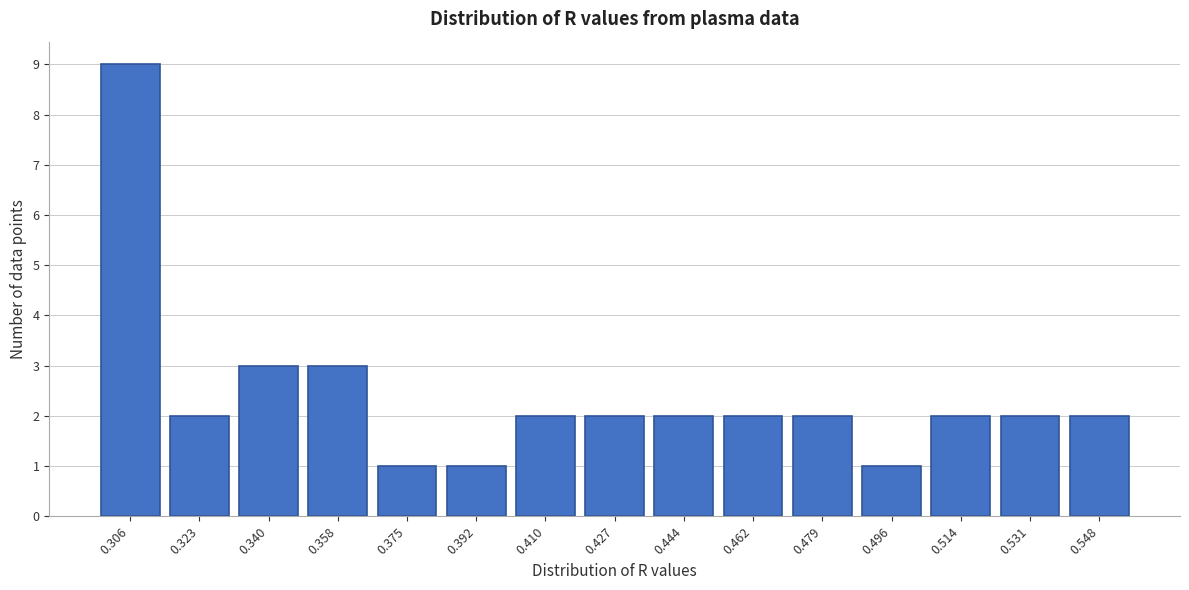

Reading left to right, extract all data points from this chart.

9	2	3	3	1	1	2	2	2	2	2	1	2	2	2